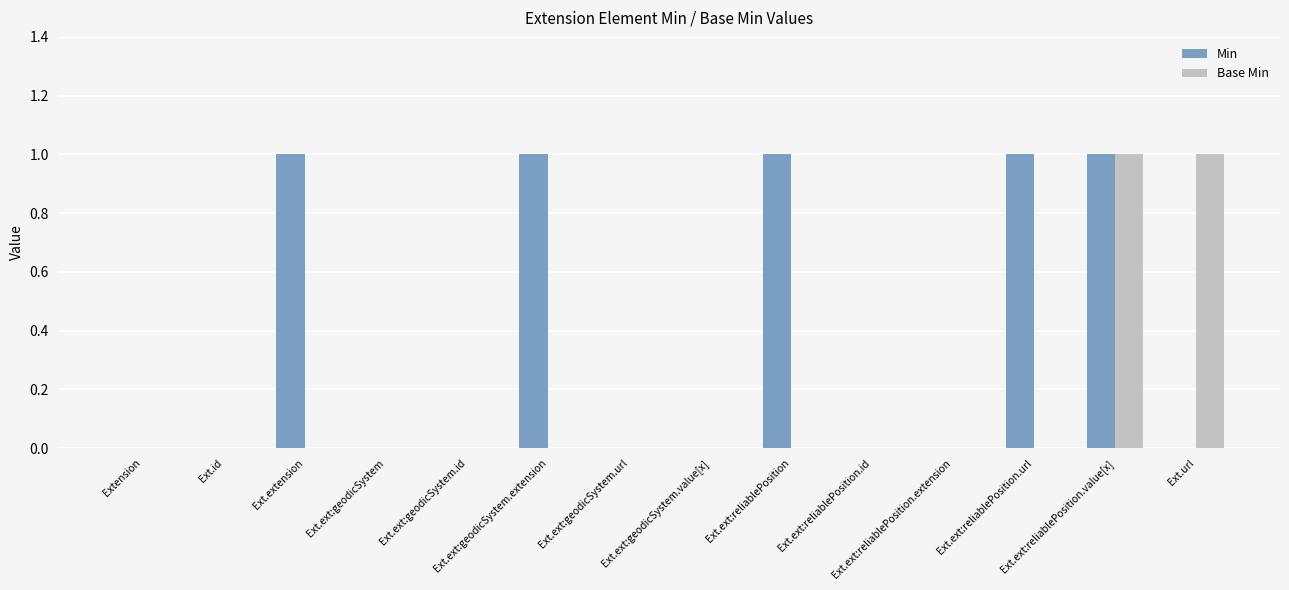

Reading right to left, what are all the values shown in this chart?

Min: Ext.url=0	Ext.ext:reliablePosition.value[x]=1	Ext.ext:reliablePosition.url=1	Ext.ext:reliablePosition.extension=0	Ext.ext:reliablePosition.id=0	Ext.ext:reliablePosition=1	Ext.ext:geodicSystem.value[x]=0	Ext.ext:geodicSystem.url=0	Ext.ext:geodicSystem.extension=1	Ext.ext:geodicSystem.id=0	Ext.ext:geodicSystem=0	Ext.extension=1	Ext.id=0	Extension=0
Base Min: Ext.url=1	Ext.ext:reliablePosition.value[x]=1	Ext.ext:reliablePosition.url=0	Ext.ext:reliablePosition.extension=0	Ext.ext:reliablePosition.id=0	Ext.ext:reliablePosition=0	Ext.ext:geodicSystem.value[x]=0	Ext.ext:geodicSystem.url=0	Ext.ext:geodicSystem.extension=0	Ext.ext:geodicSystem.id=0	Ext.ext:geodicSystem=0	Ext.extension=0	Ext.id=0	Extension=0